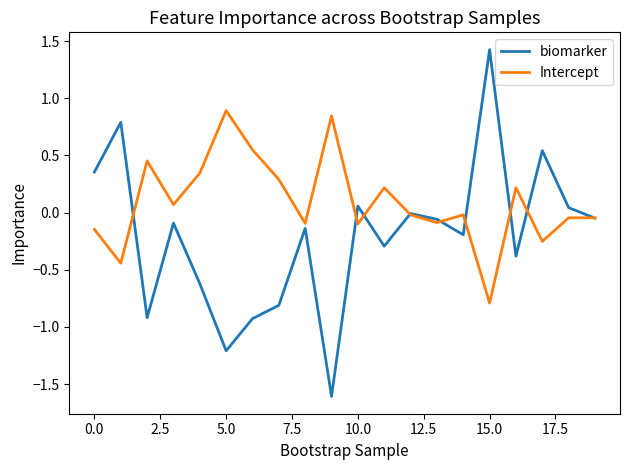

What is the highest value of the Intercept series?

0.9